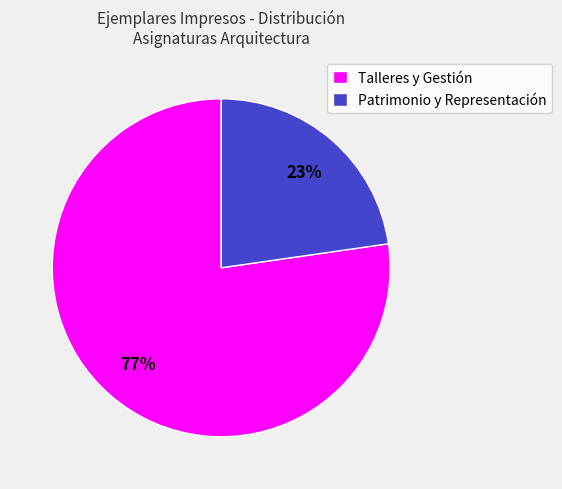

To the nearest percent, what percentage of the pie is Patrimonio y Representación?

23%